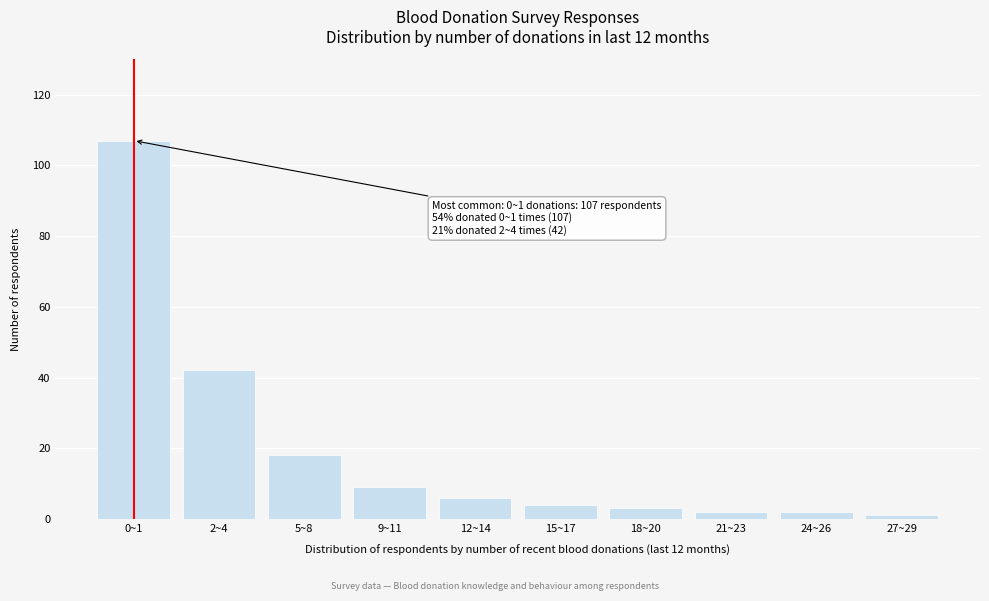

Reading left to right, what are all the values shown in this chart?

0~1=107	2~4=42	5~8=18	9~11=9	12~14=6	15~17=4	18~20=3	21~23=2	24~26=2	27~29=1